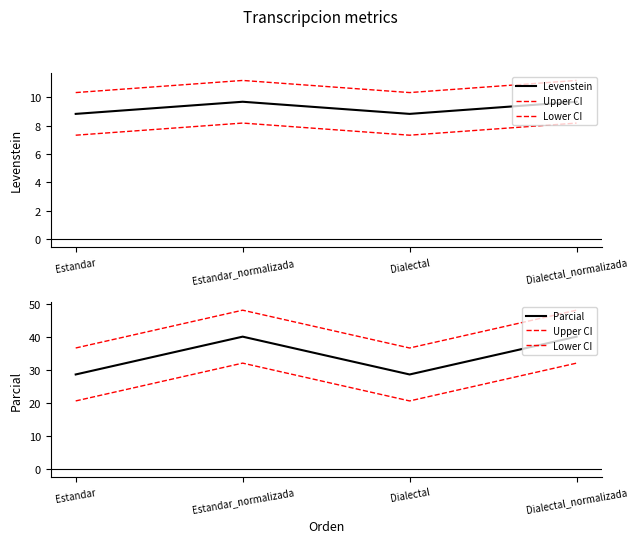

True or false: Levenstein and Upper CI cross at least once.

False